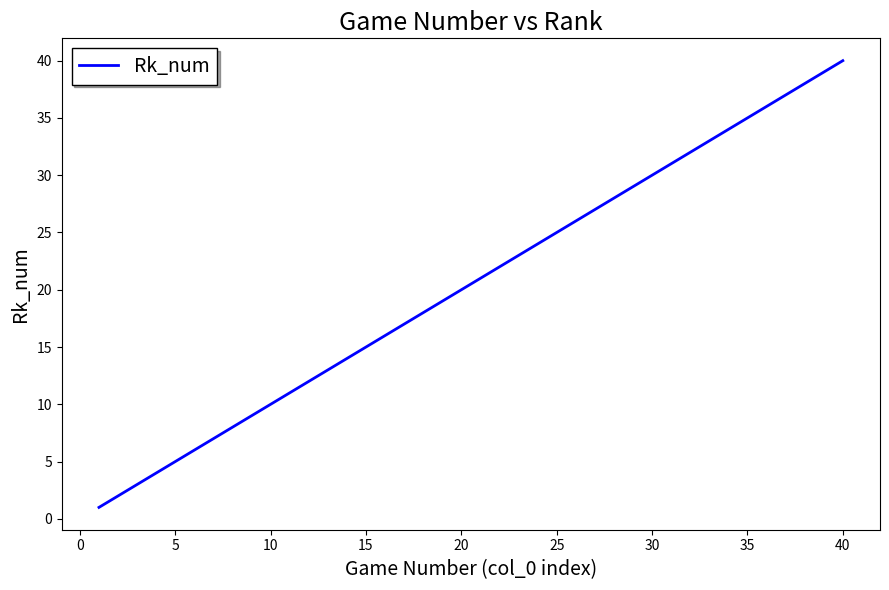

How many lines are shown in the chart?

1